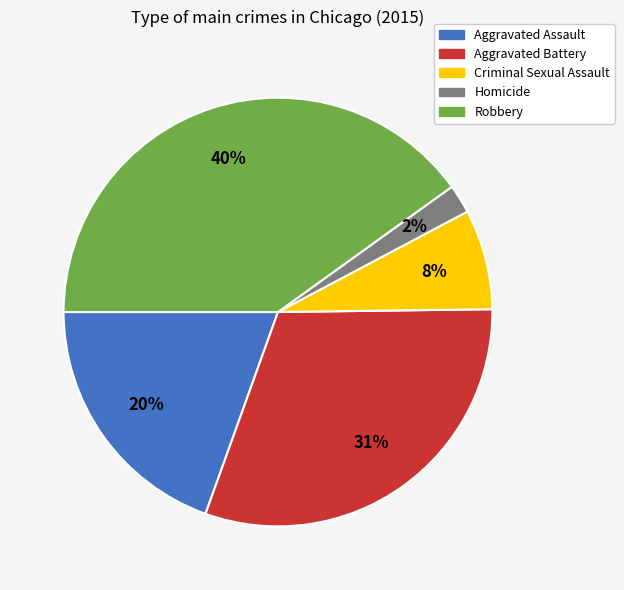

Does Criminal Sexual Assault account for over 50% of the chart?

No